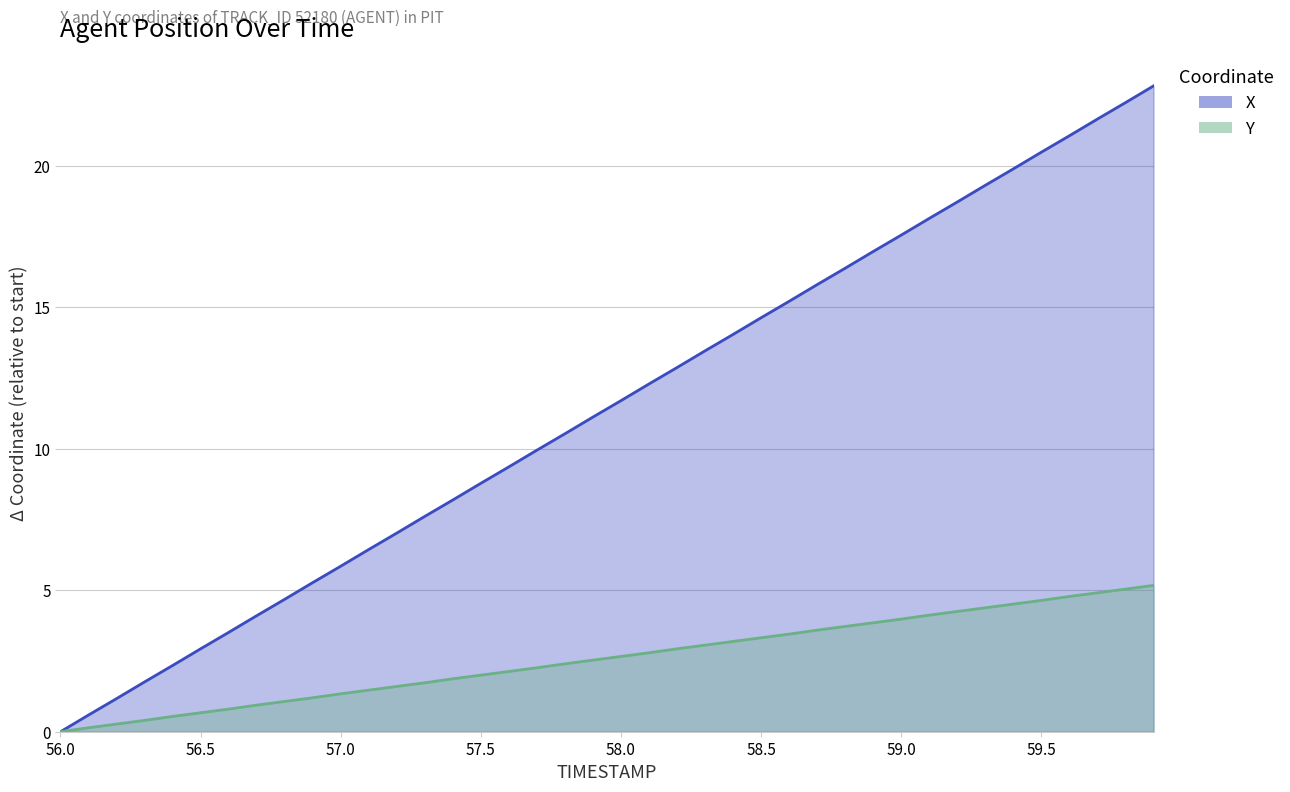

The X series shows 16.4 at 58.8. True or false?

True